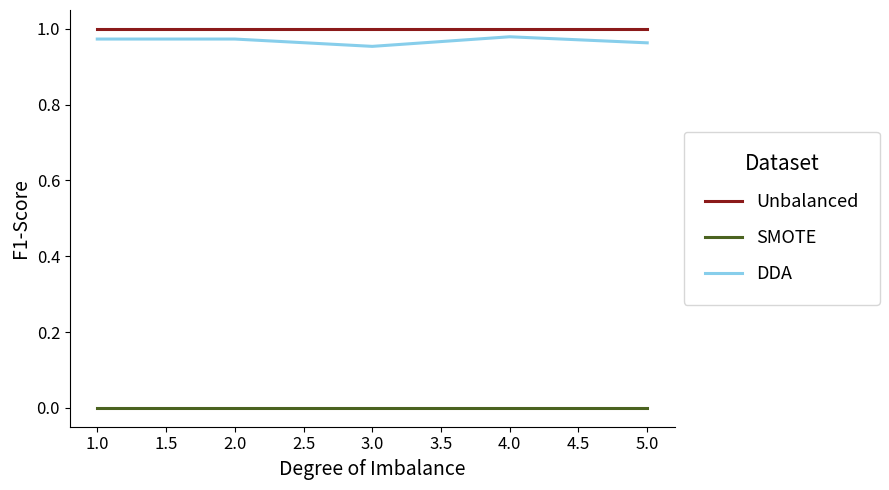

Does the chart have visible grid lines?

No